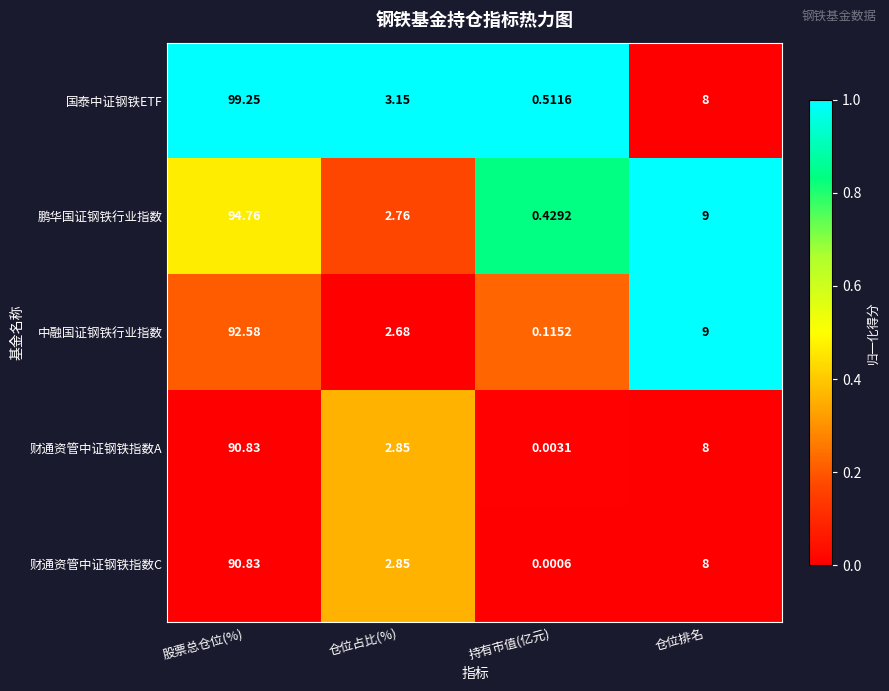

At which category does the chart reach its minimum across all series?

持有市值(亿元)